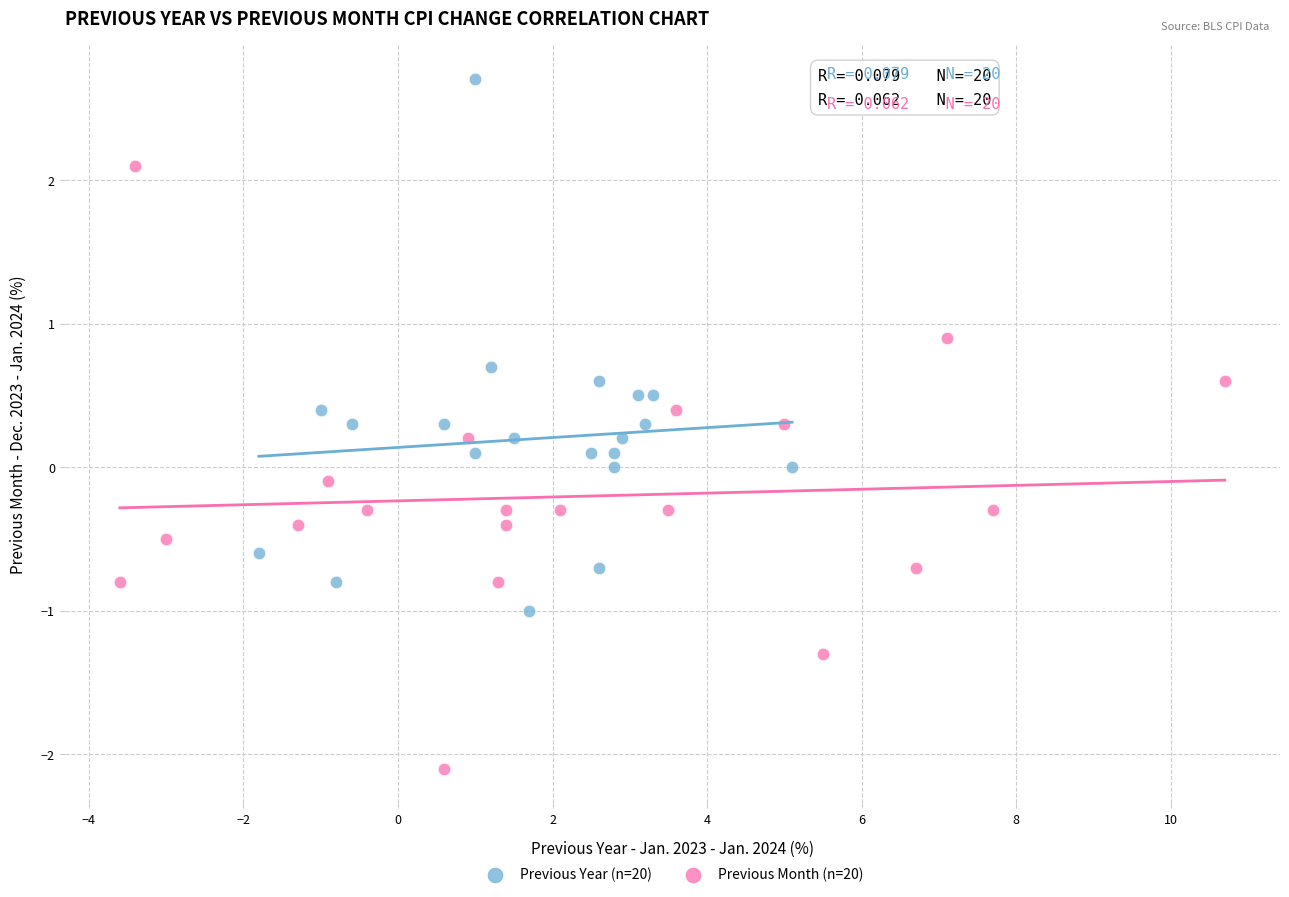

Which series contains the lowest Y value?

Previous Month (n=20)